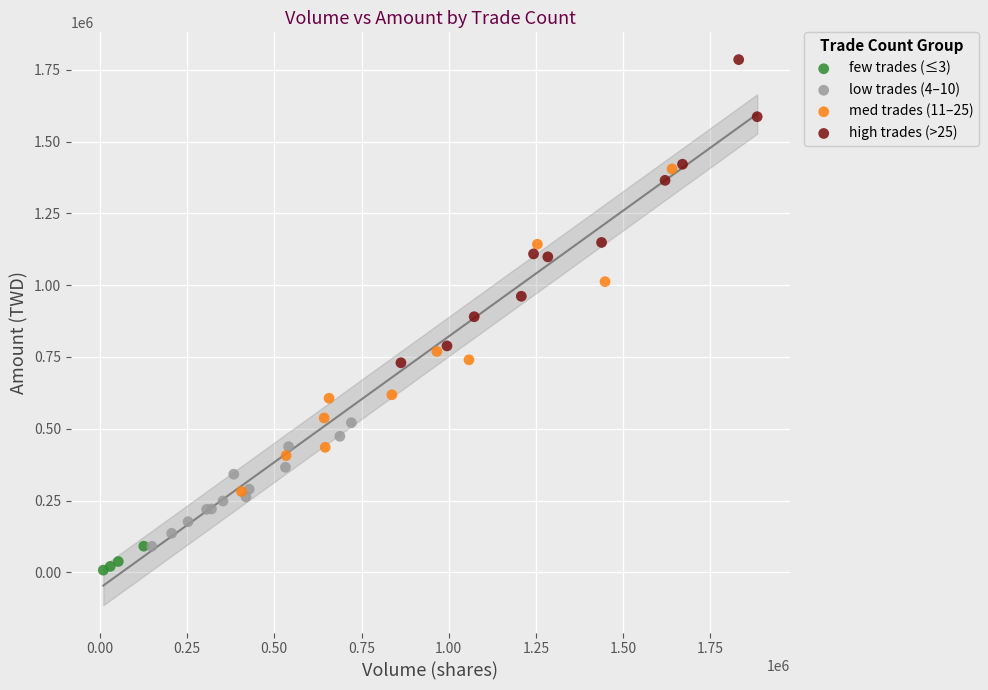

Which series has the largest Y range (max minus min)?

med trades (11–25)